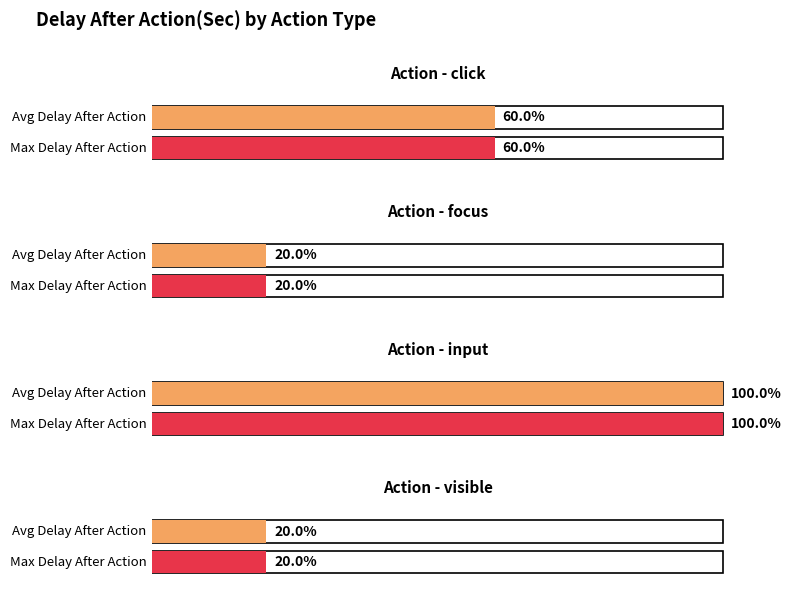

Which category has the lowest value across all series?

focus